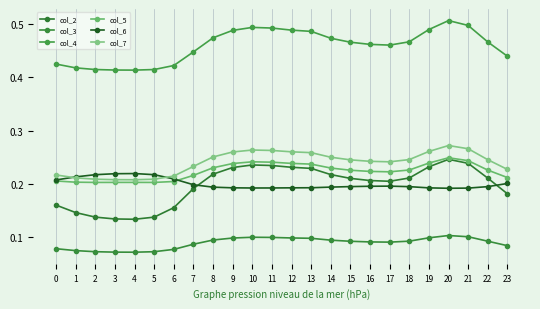

What is the smallest value displayed?

0.1